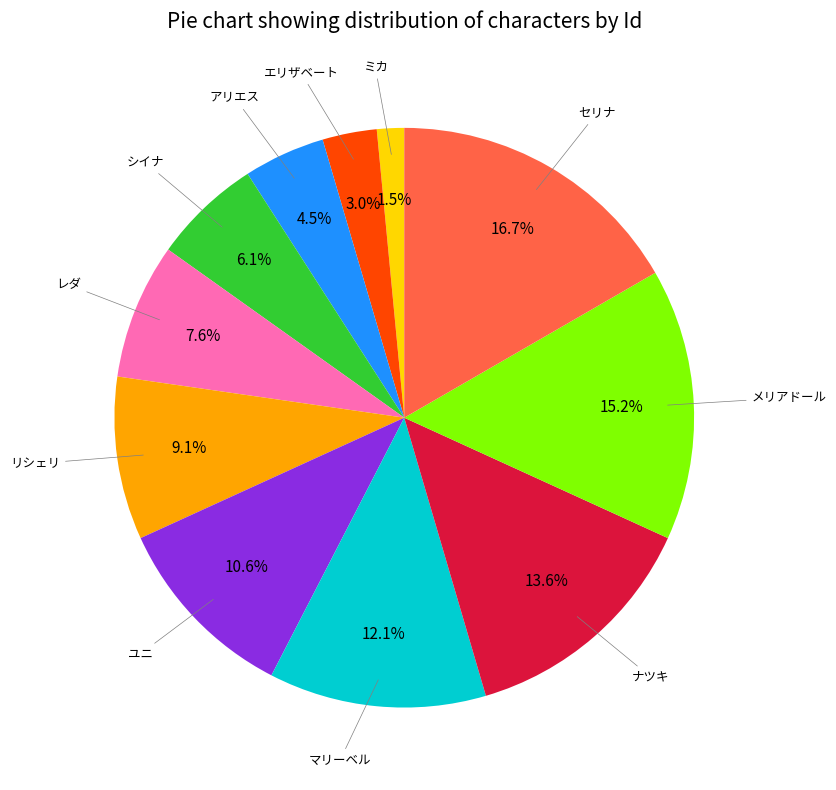

Does any single category account for the majority?

No